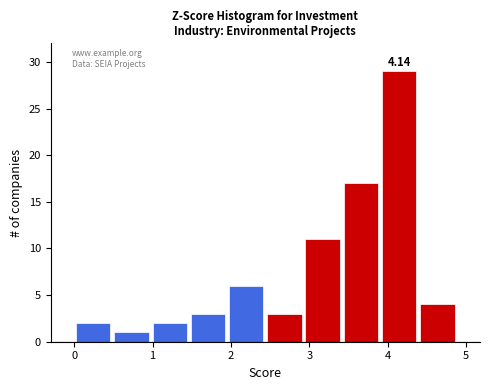

Over which range of the x-axis is the bar tallest?

3.9 to 4.4